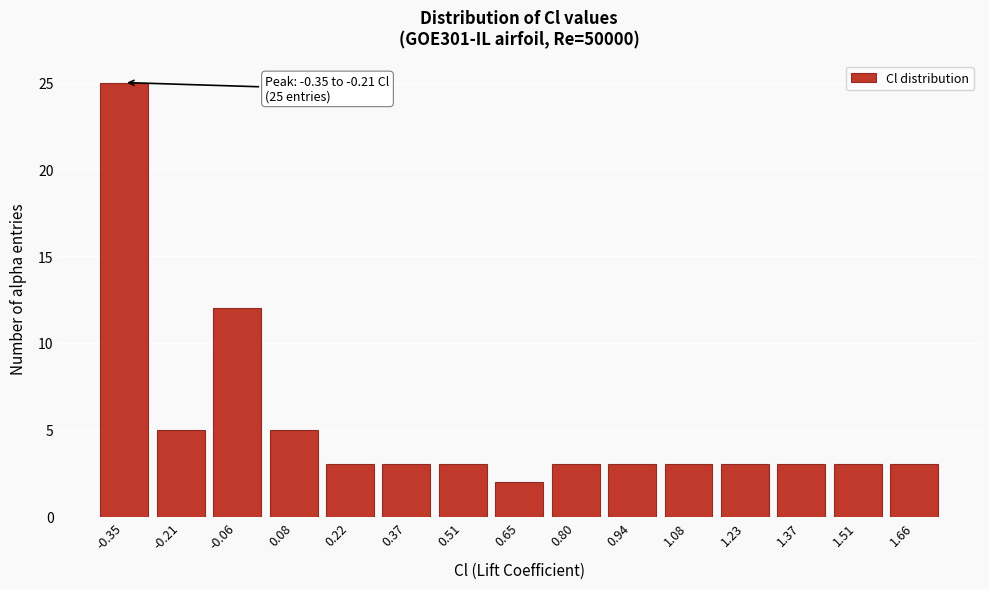

Reading left to right, list all the values displayed in this chart.

25	5	12	5	3	3	3	2	3	3	3	3	3	3	3